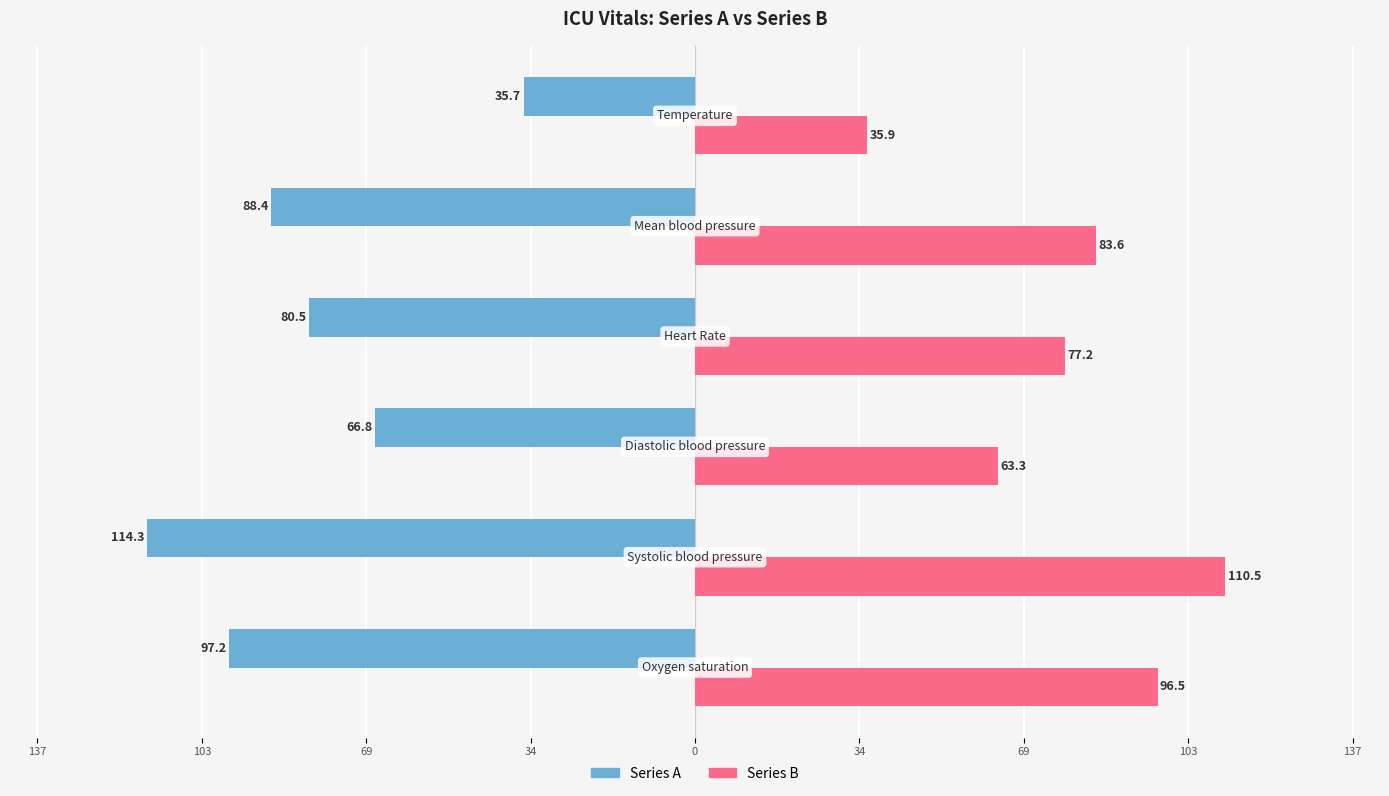

What are all the series names shown in the legend?

Series A, Series B